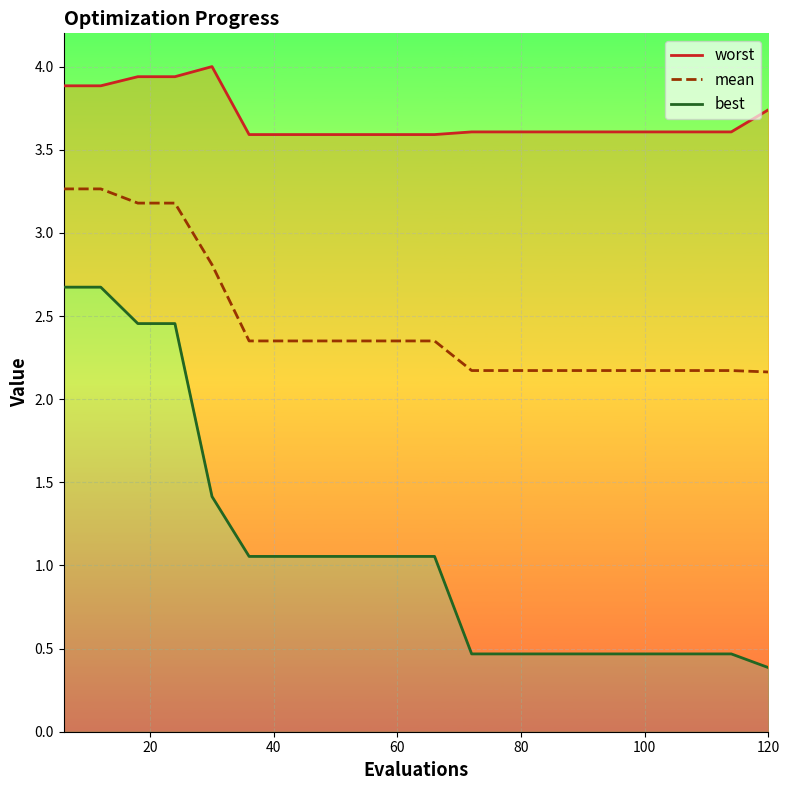

Reading right to left, transcribe all the data shown in this chart.

worst: 3.7	3.6	3.6	3.6	3.6	3.6	3.6	3.6	3.6	3.6	3.6	3.6	3.6	3.6	3.6	4.0	3.9	3.9	3.9	3.9
mean: 2.2	2.2	2.2	2.2	2.2	2.2	2.2	2.2	2.2	2.4	2.4	2.4	2.4	2.4	2.4	2.8	3.2	3.2	3.3	3.3
best: 0.4	0.5	0.5	0.5	0.5	0.5	0.5	0.5	0.5	1.1	1.1	1.1	1.1	1.1	1.1	1.4	2.5	2.5	2.7	2.7